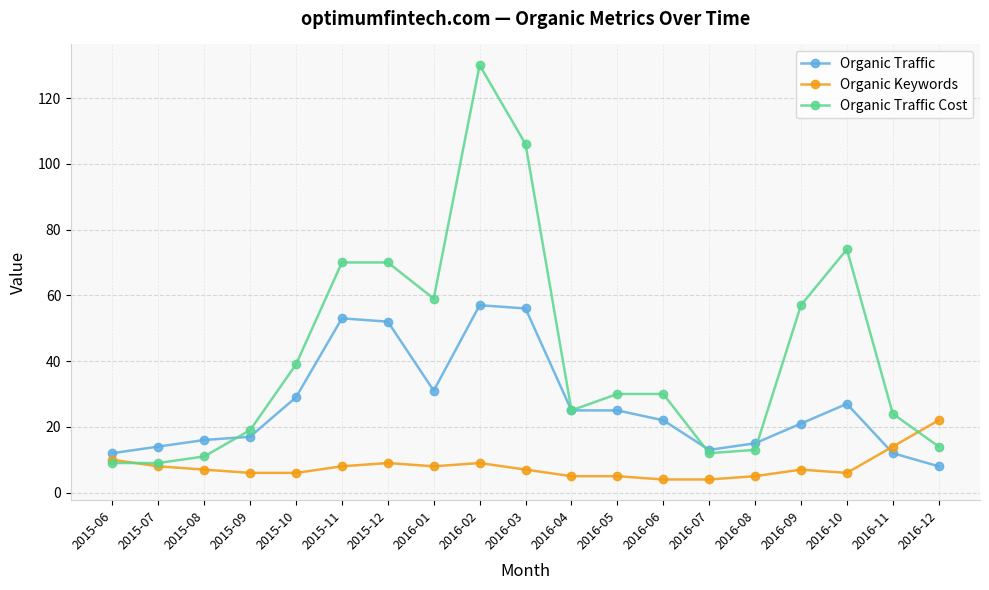

What is the label of the 19th point from the left?

2016-12